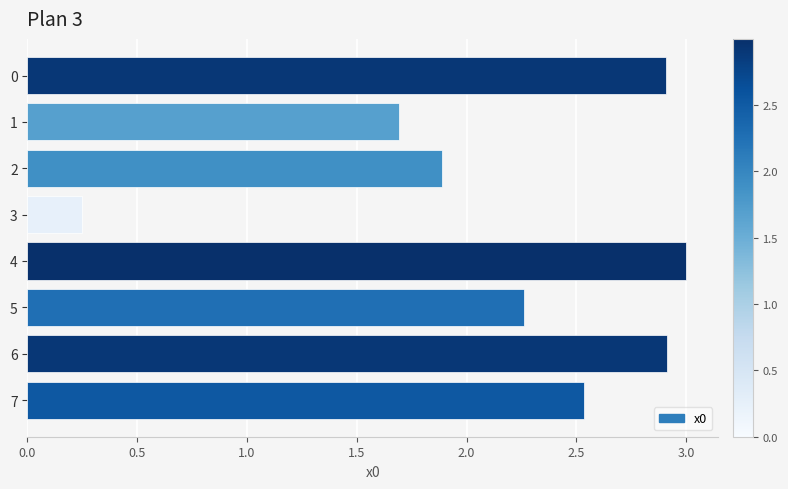

What is the value of the 2nd bar from the top?

1.7